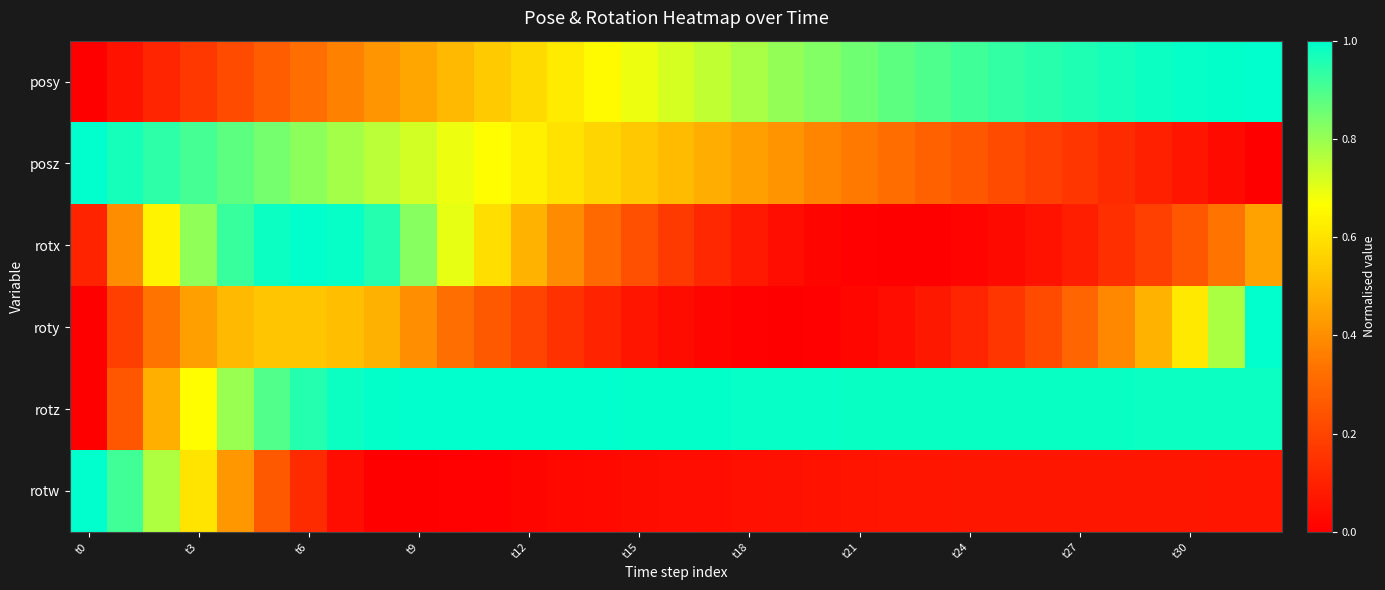

Reading left to right, transcribe all the data shown in this chart.

posy: 0.0	0.1	0.1	0.2	0.2	0.3	0.3	0.4	0.4	0.5	0.5	0.5	0.6	0.6	0.7	0.7	0.7	0.7	0.8	0.8	0.8	0.9	0.9	0.9	0.9	0.9	0.9	1.0	1.0	1.0	1.0	1.0	1.0
posz: 1.0	1.0	0.9	0.9	0.9	0.8	0.8	0.8	0.8	0.7	0.7	0.7	0.6	0.6	0.6	0.5	0.5	0.5	0.4	0.4	0.4	0.3	0.3	0.3	0.3	0.2	0.2	0.2	0.1	0.1	0.1	0.0	0.0
rotx: 0.1	0.4	0.6	0.8	0.9	1.0	1.0	1.0	1.0	0.8	0.7	0.6	0.5	0.4	0.3	0.2	0.2	0.1	0.1	0.0	0.0	0.0	0.0	0.0	0.0	0.0	0.1	0.1	0.1	0.2	0.3	0.3	0.4
roty: 0.0	0.2	0.3	0.4	0.5	0.5	0.5	0.5	0.5	0.4	0.3	0.3	0.2	0.1	0.1	0.1	0.0	0.0	0.0	0.0	0.0	0.0	0.0	0.1	0.1	0.2	0.2	0.3	0.4	0.5	0.6	0.8	1.0
rotz: 0.0	0.3	0.5	0.7	0.8	0.9	1.0	1.0	1.0	1.0	1.0	1.0	1.0	1.0	1.0	1.0	1.0	1.0	1.0	1.0	1.0	1.0	1.0	1.0	1.0	1.0	1.0	1.0	1.0	1.0	1.0	1.0	1.0
rotw: 1.0	0.9	0.8	0.6	0.4	0.3	0.1	0.0	0.0	0.0	0.0	0.0	0.0	0.0	0.0	0.0	0.0	0.0	0.1	0.1	0.1	0.1	0.1	0.1	0.1	0.1	0.1	0.1	0.1	0.1	0.1	0.1	0.1